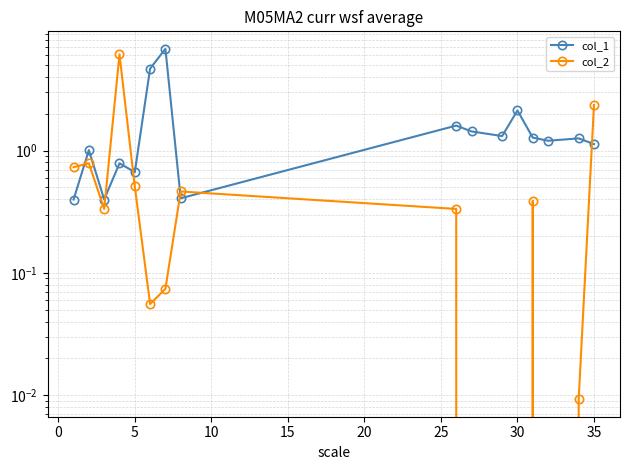

Reading left to right, transcribe all the data shown in this chart.

col_1: 0.4	1.0	0.4	0.8	0.7	4.7	6.8	0.4	1.6	1.4	1.3	2.1	1.3	1.2	1.3	1.1
col_2: 0.7	0.8	0.3	6.1	0.5	0.1	0.1	0.5	0.3	0.0	0.0	0.0	0.4	0.0	0.0	2.4